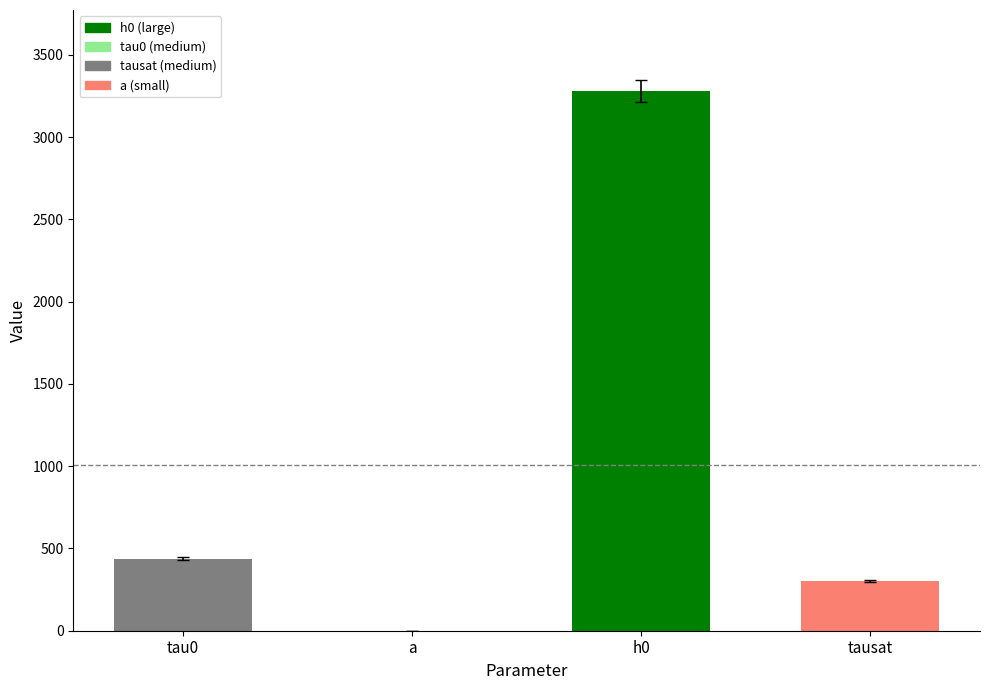

Between tausat and a, which is larger?

tausat